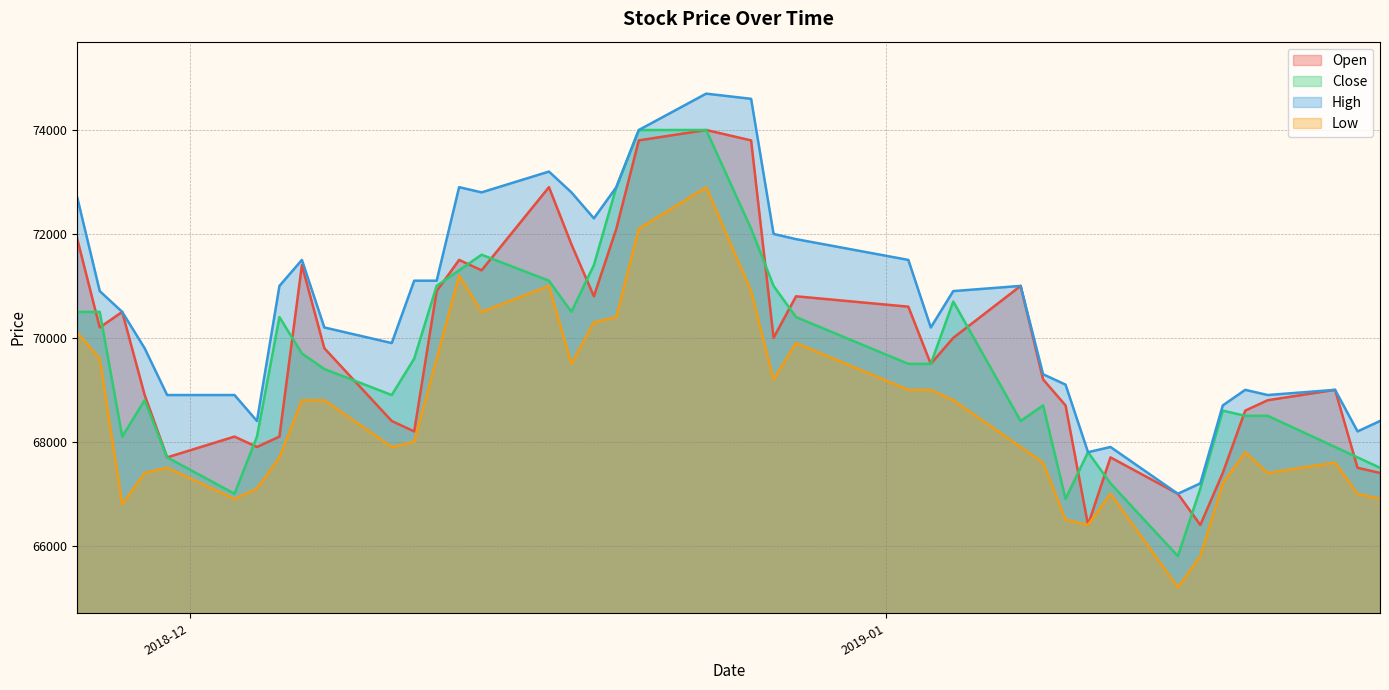

Which series has the largest total across all categories?

High